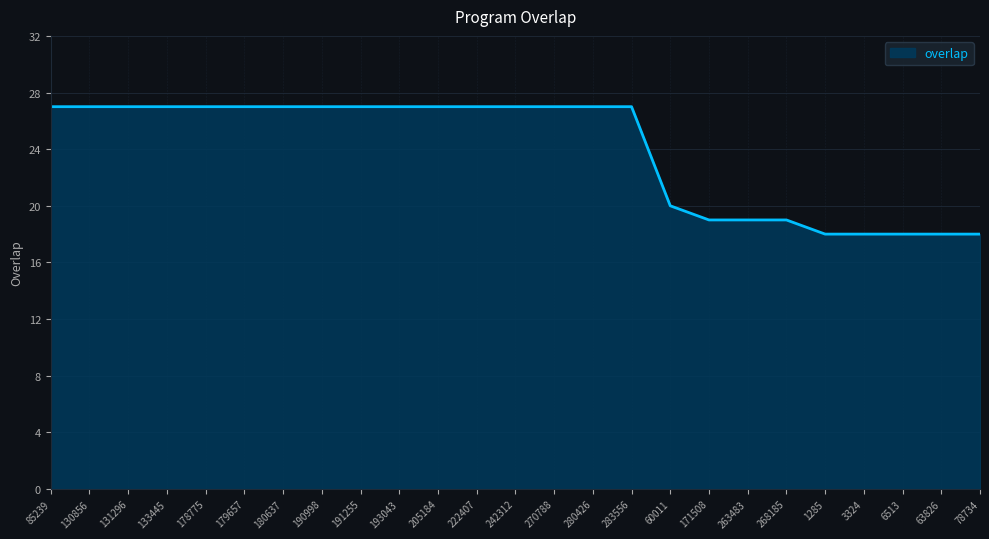

Where is the data nearest to the value 22?

60011